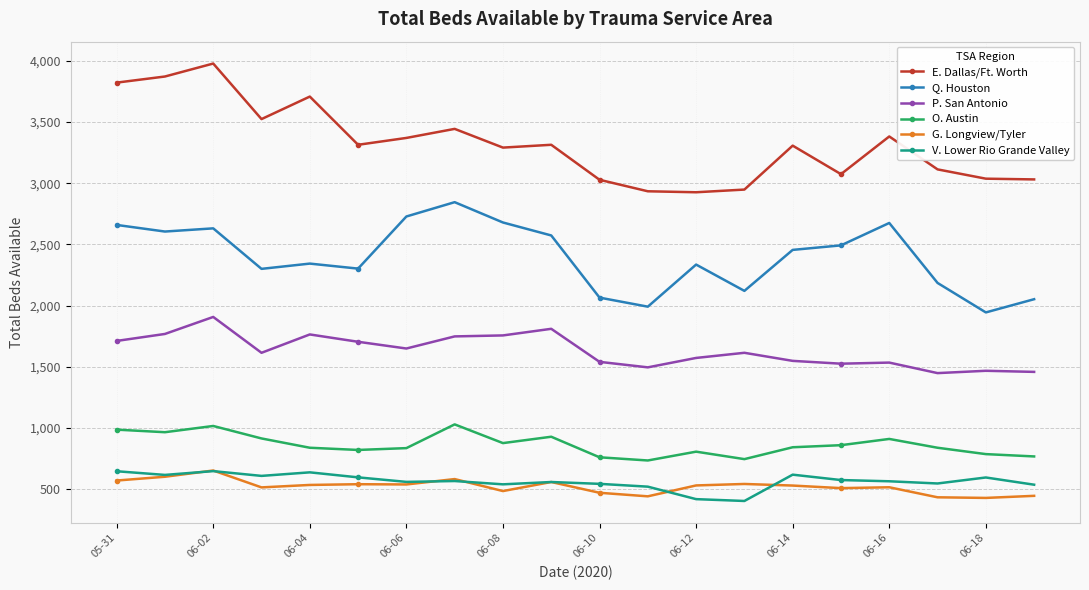

True or false: E. Dallas/Ft. Worth and Q. Houston cross at least once.

False